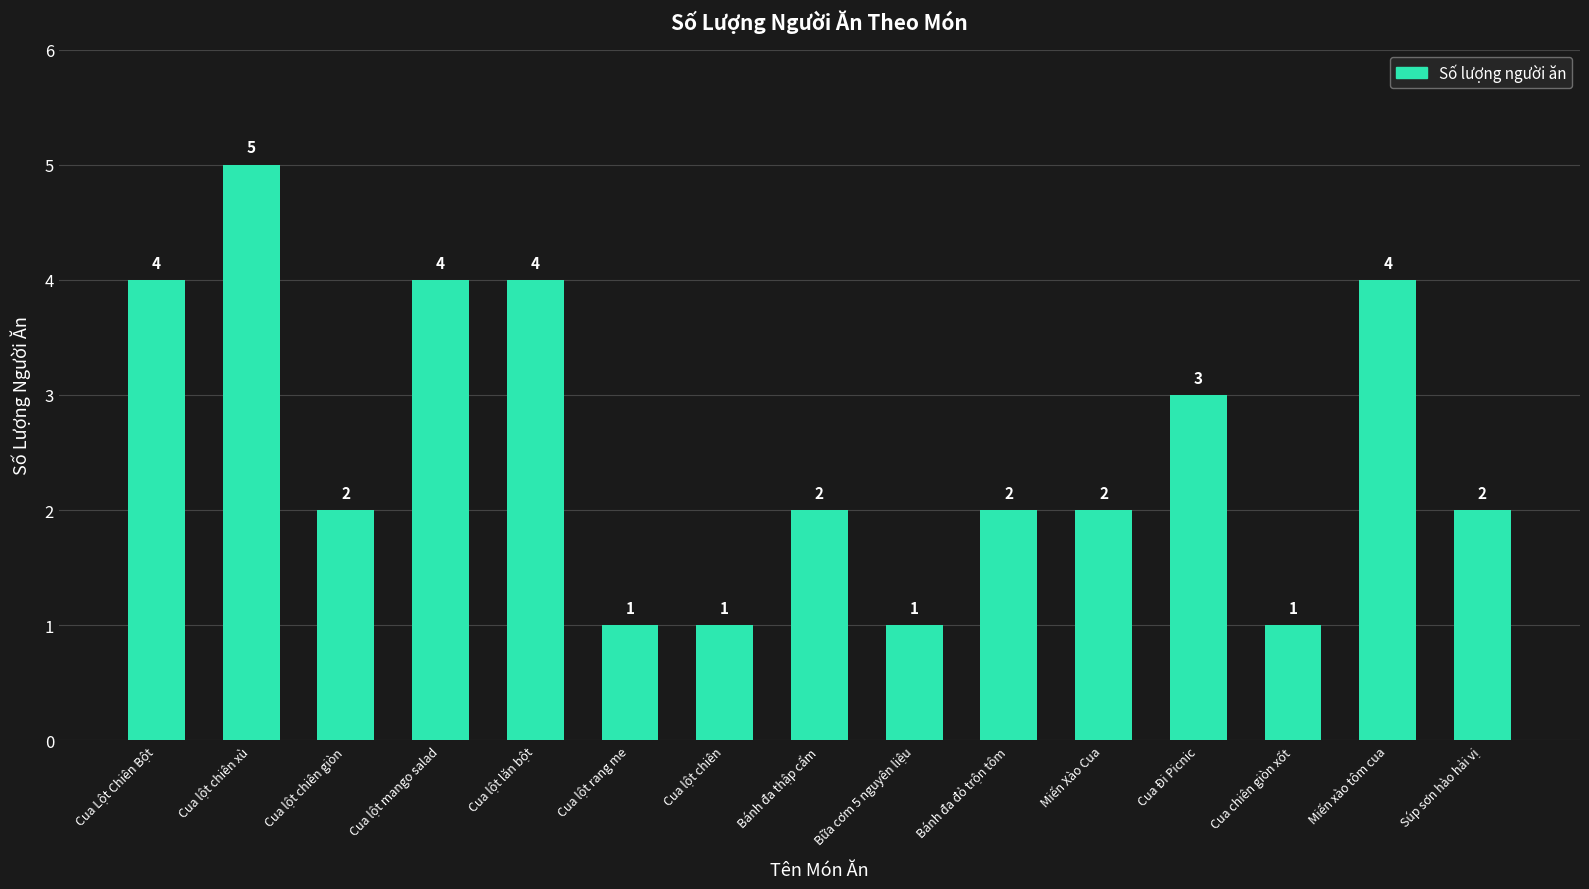

What is the sum of the values at Cua Lột Chiên Bột and Cua Đi Picnic?

7